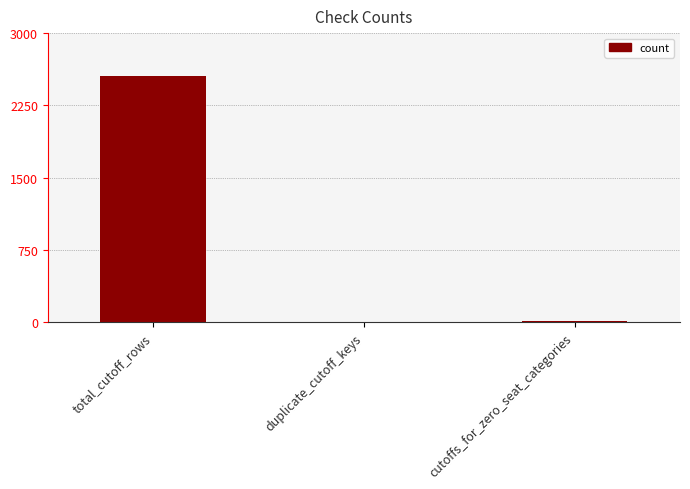

What is the difference between the values at duplicate_cutoff_keys and total_cutoff_rows?

2554